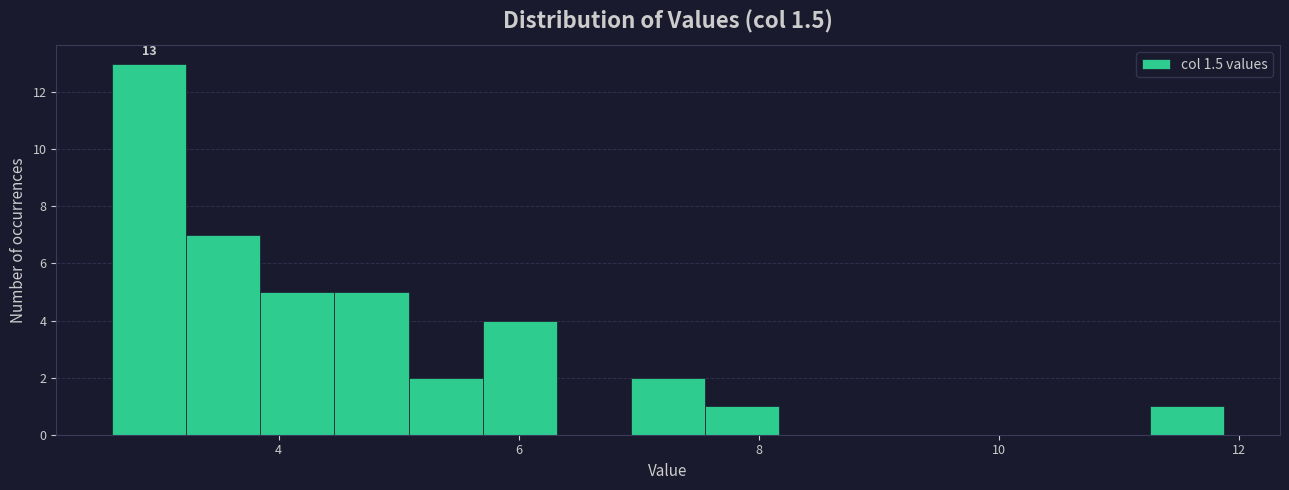

Read against the x-axis, roughly where is the centre of the tallest bar?

3.0